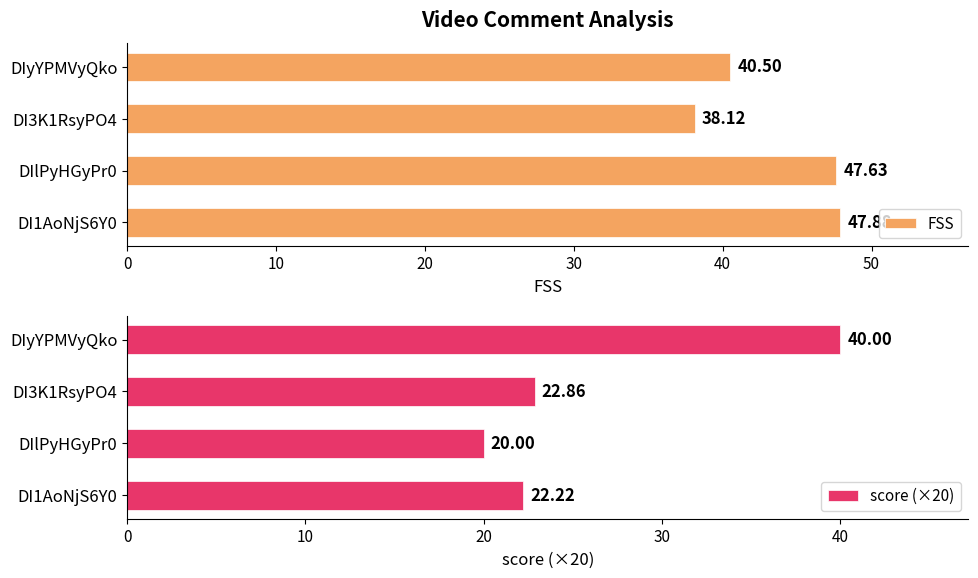

What is the average value of the FSS series?

43.5